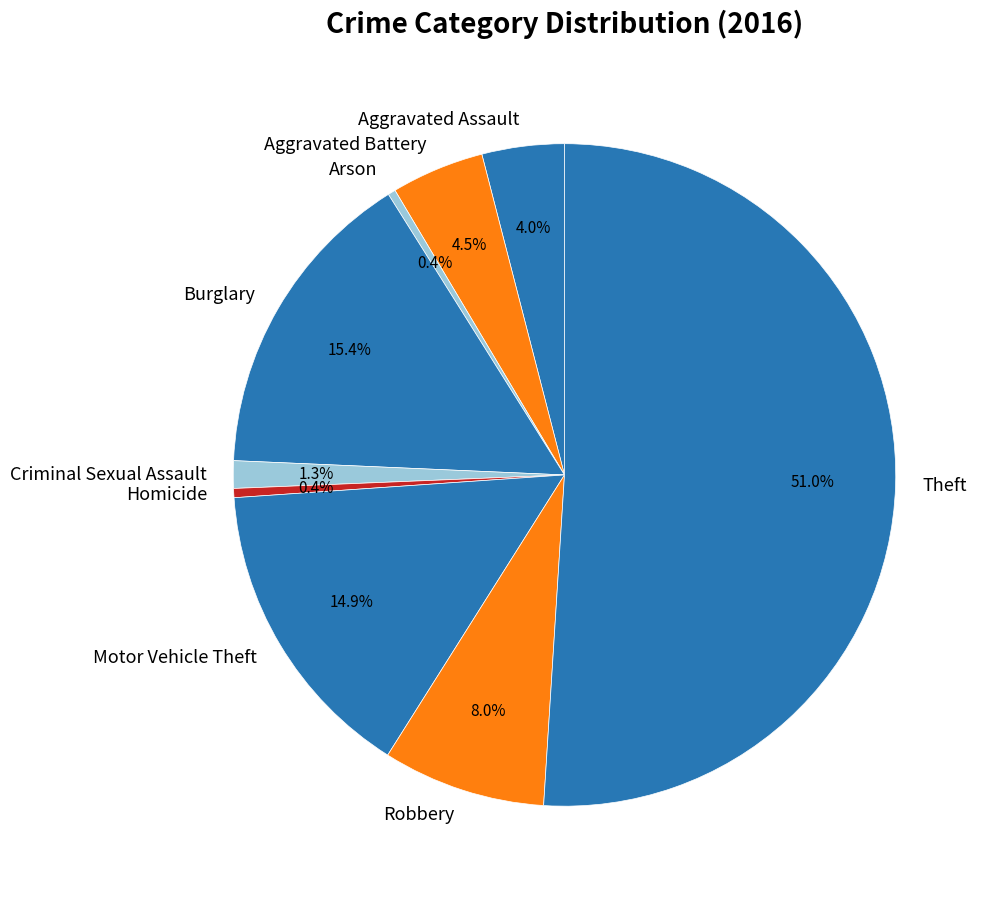

How many segments does this pie chart have?

9